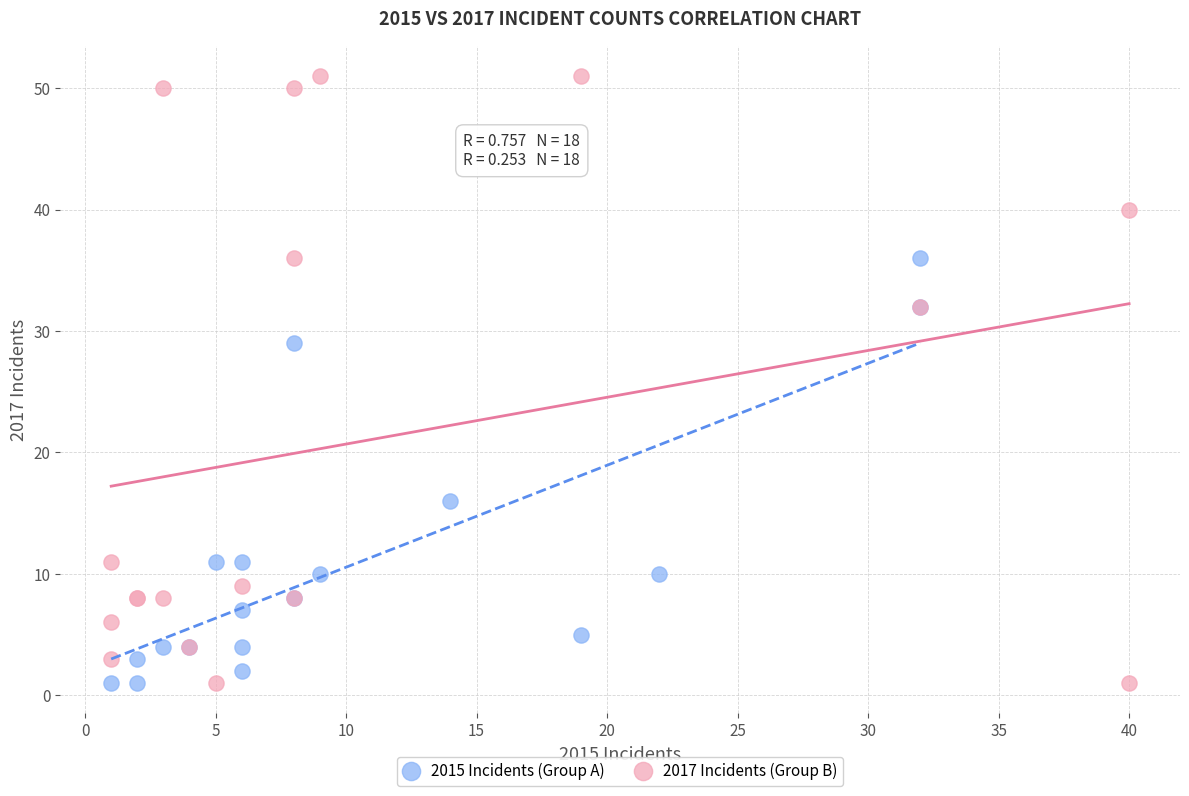

Which series has the largest Y range (max minus min)?

2017 Incidents (Group B)